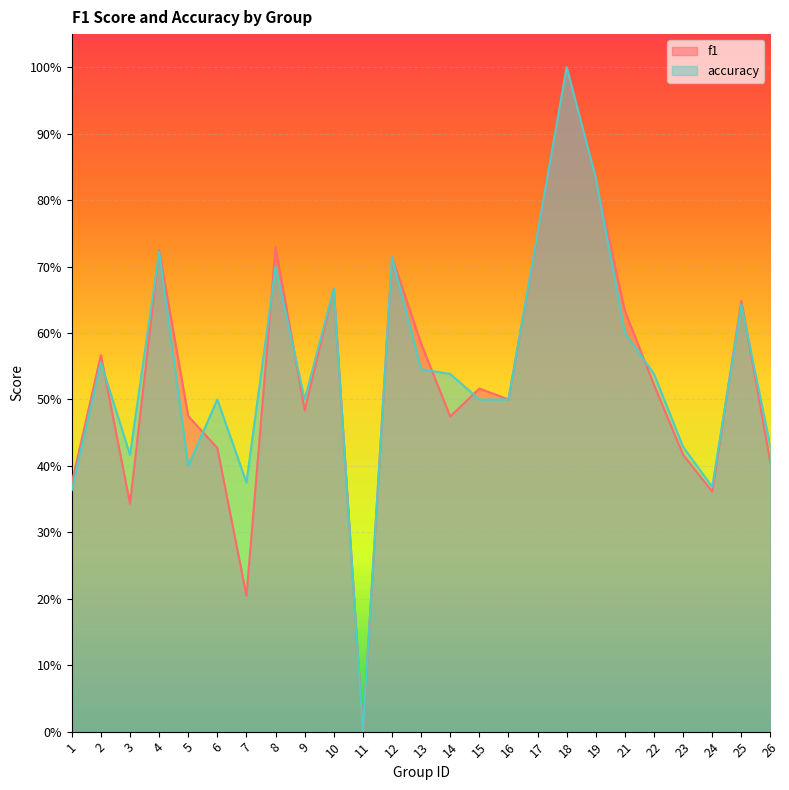

What is the sum of the accuracy values at 26 and 25?

1.1